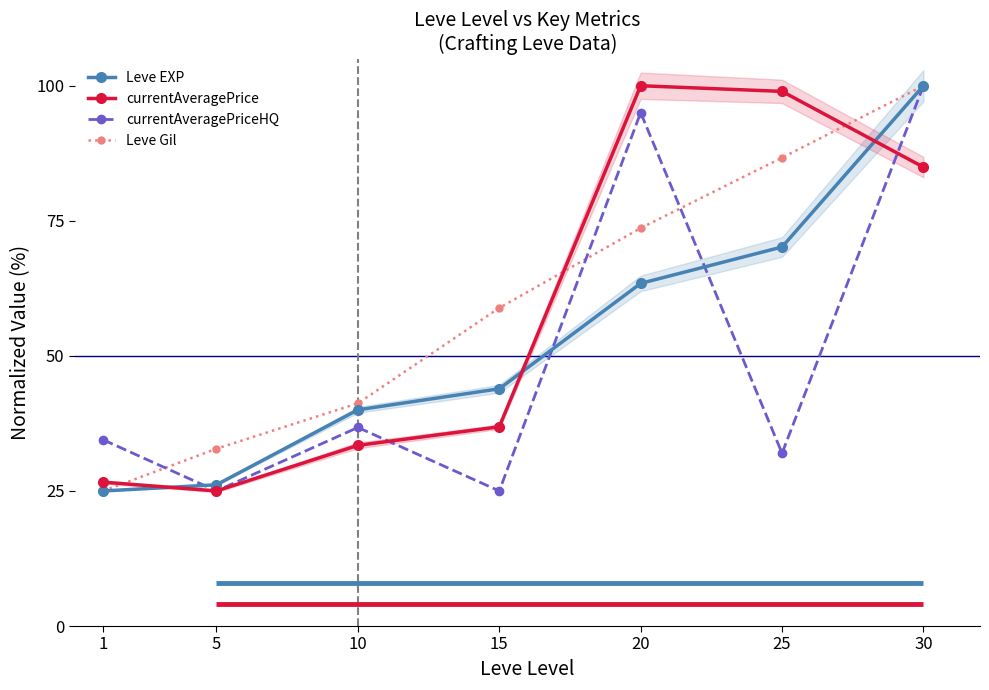

How many lines are shown in the chart?

4